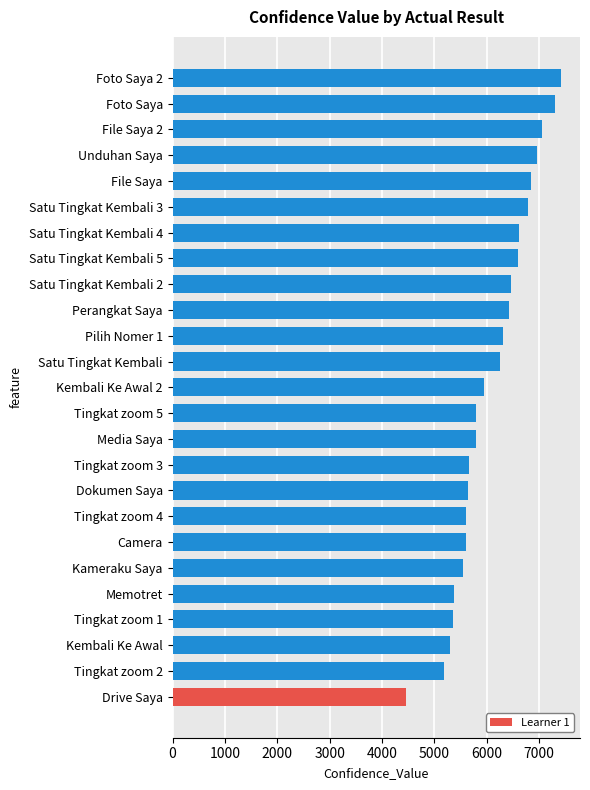

How many values are below 5936?

12